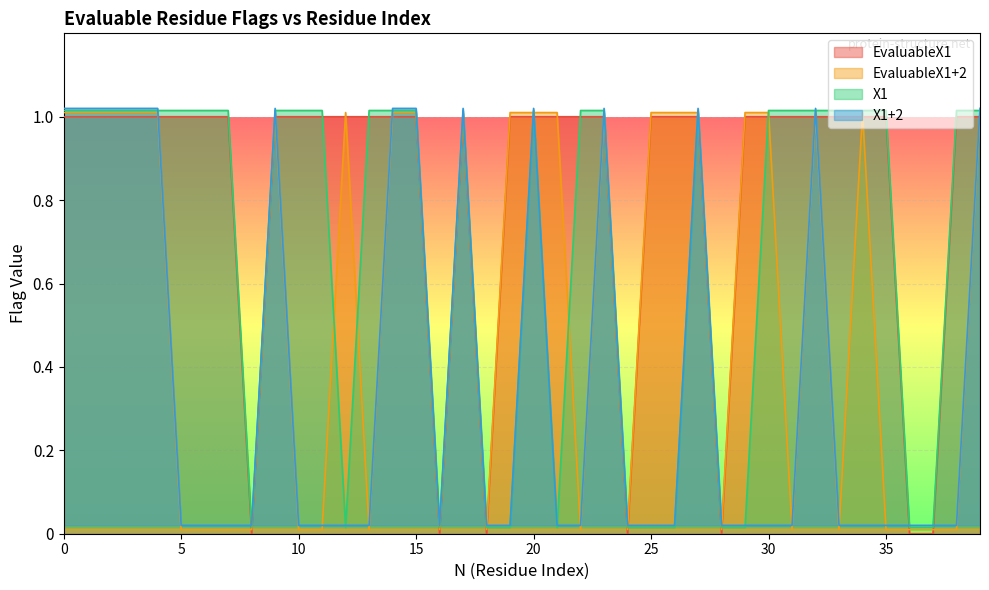

Reading left to right, transcribe all the data shown in this chart.

EvaluableX1: 0=1.0	1=1.0	2=1.0	3=1.0	4=1.0	5=1.0	6=1.0	7=1.0	8=0.0	9=1.0	10=1.0	11=1.0	12=1.0	13=1.0	14=1.0	15=1.0	16=0.0	17=1.0	18=0.0	19=1.0	20=1.0	21=1.0	22=1.0	23=1.0	24=0.0	25=1.0	26=1.0	27=1.0	28=0.0	29=1.0	30=1.0	31=1.0	32=1.0	33=1.0	34=1.0	35=1.0	36=0.0	37=0.0	38=1.0	39=1.0
EvaluableX1+2: 0=1.0	1=1.0	2=1.0	3=1.0	4=1.0	5=0.0	6=0.0	7=0.0	8=0.0	9=1.0	10=0.0	11=0.0	12=1.0	13=0.0	14=1.0	15=1.0	16=0.0	17=1.0	18=0.0	19=1.0	20=1.0	21=1.0	22=0.0	23=1.0	24=0.0	25=1.0	26=1.0	27=1.0	28=0.0	29=1.0	30=1.0	31=0.0	32=1.0	33=0.0	34=1.0	35=0.0	36=0.0	37=0.0	38=0.0	39=1.0
X1: 0=1.0	1=1.0	2=1.0	3=1.0	4=1.0	5=1.0	6=1.0	7=1.0	8=0.0	9=1.0	10=1.0	11=1.0	12=0.0	13=1.0	14=1.0	15=1.0	16=0.0	17=1.0	18=0.0	19=0.0	20=1.0	21=0.0	22=1.0	23=1.0	24=0.0	25=0.0	26=0.0	27=1.0	28=0.0	29=0.0	30=1.0	31=1.0	32=1.0	33=1.0	34=1.0	35=1.0	36=0.0	37=0.0	38=1.0	39=1.0
X1+2: 0=1.0	1=1.0	2=1.0	3=1.0	4=1.0	5=0.0	6=0.0	7=0.0	8=0.0	9=1.0	10=0.0	11=0.0	12=0.0	13=0.0	14=1.0	15=1.0	16=0.0	17=1.0	18=0.0	19=0.0	20=1.0	21=0.0	22=0.0	23=1.0	24=0.0	25=0.0	26=0.0	27=1.0	28=0.0	29=0.0	30=0.0	31=0.0	32=1.0	33=0.0	34=0.0	35=0.0	36=0.0	37=0.0	38=0.0	39=1.0